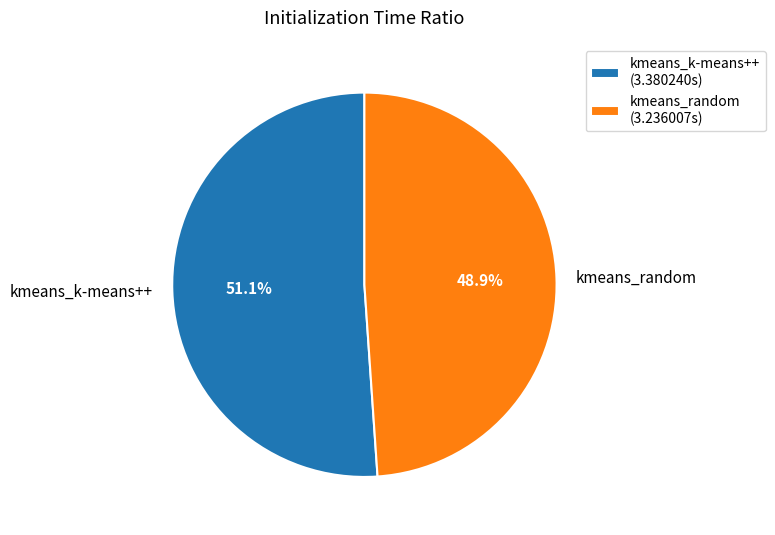

To the nearest percent, what is the combined percentage of kmeans_k-means++ and kmeans_random?

100%